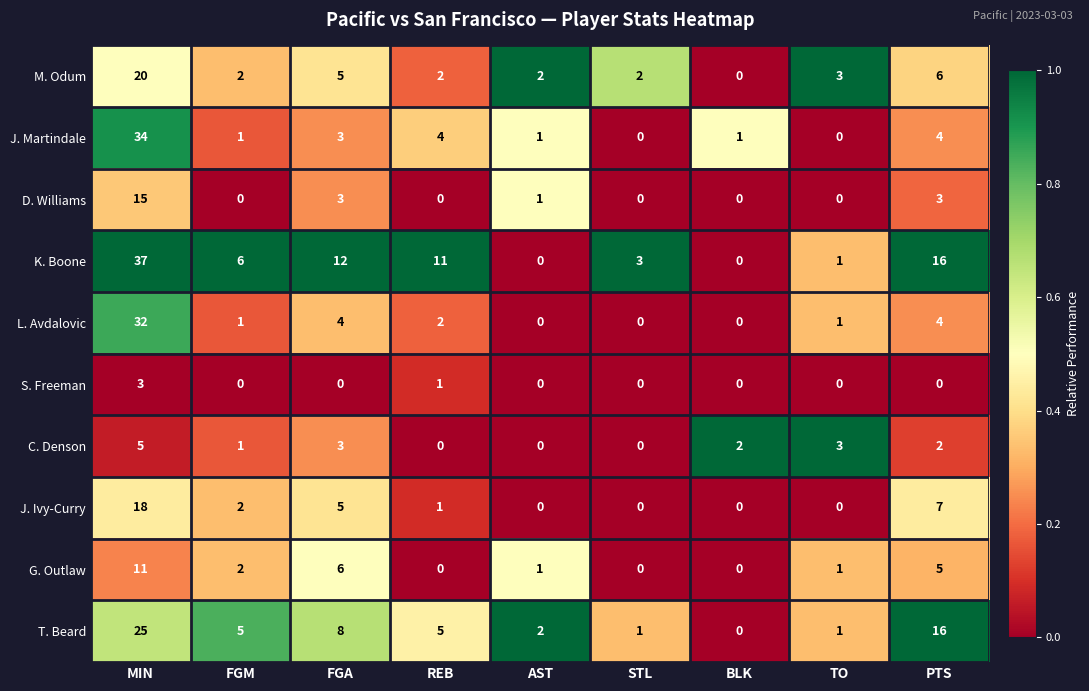

Rank the series by their maximum value, from lowest to highest.

S. Freeman, C. Denson, G. Outlaw, D. Williams, J. Ivy-Curry, M. Odum, T. Beard, L. Avdalovic, J. Martindale, K. Boone